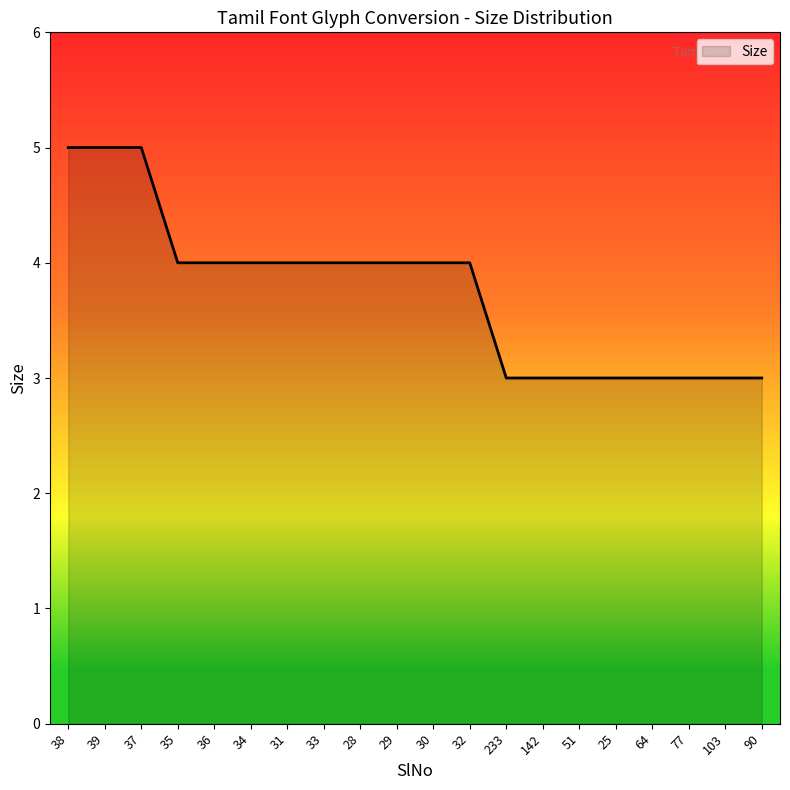

How many lines are shown in the chart?

1